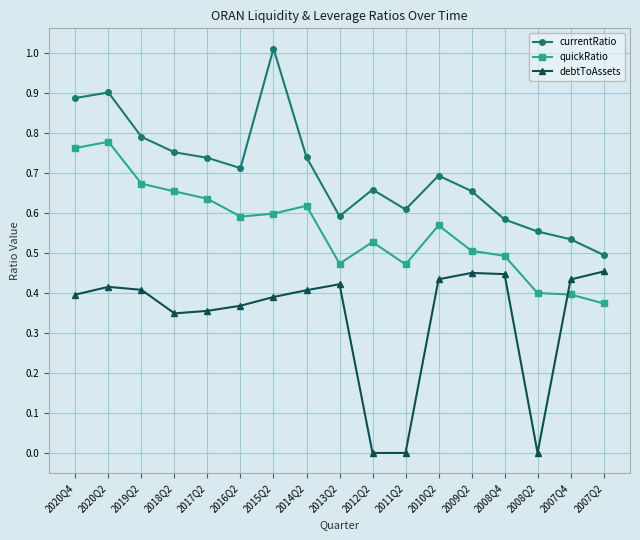

What is the label of the 4th point from the left?

2018Q2